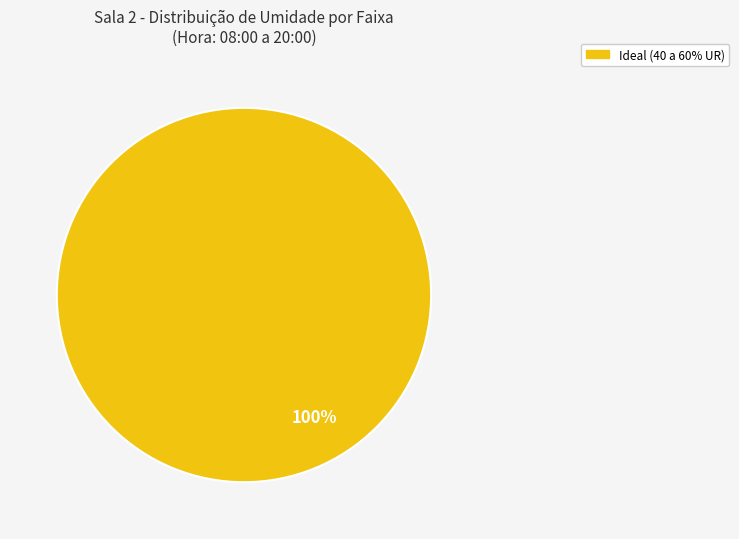

To the nearest percent, what portion does Ideal (40 a 60% UR) represent?

100%